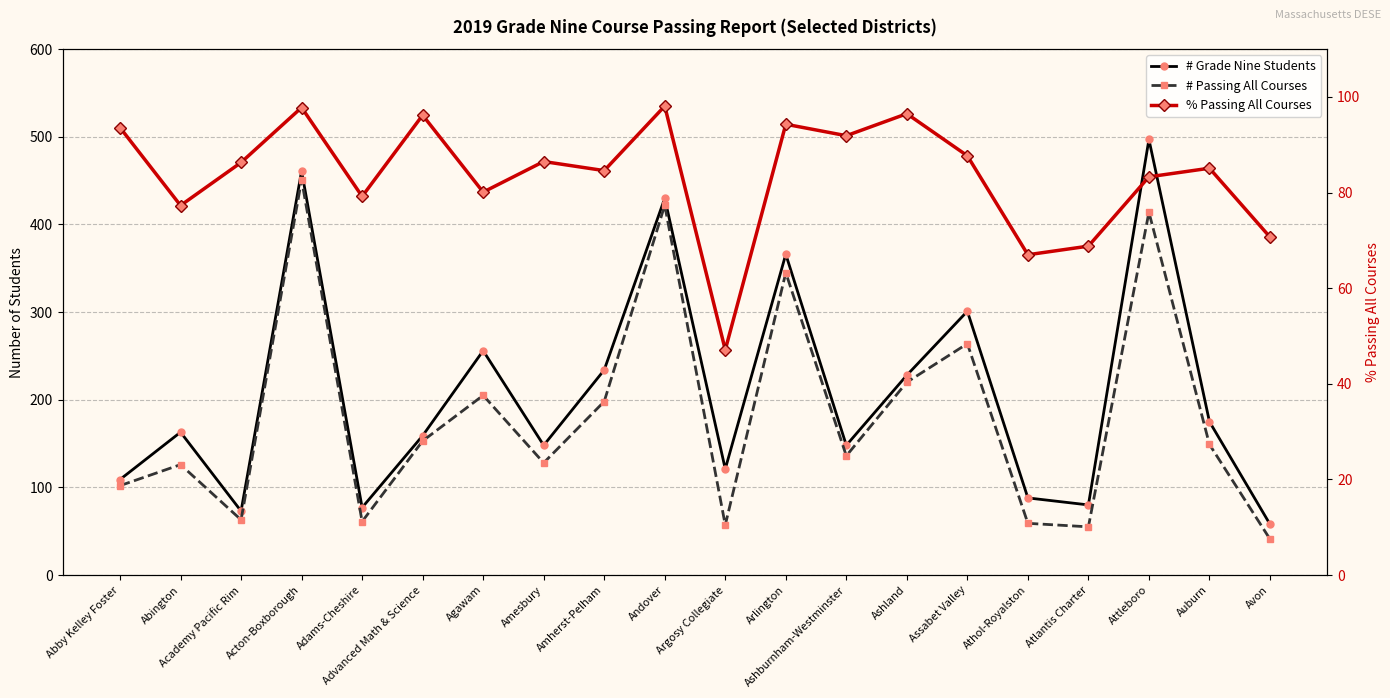

Is this an area chart (filled region under the line)?

No